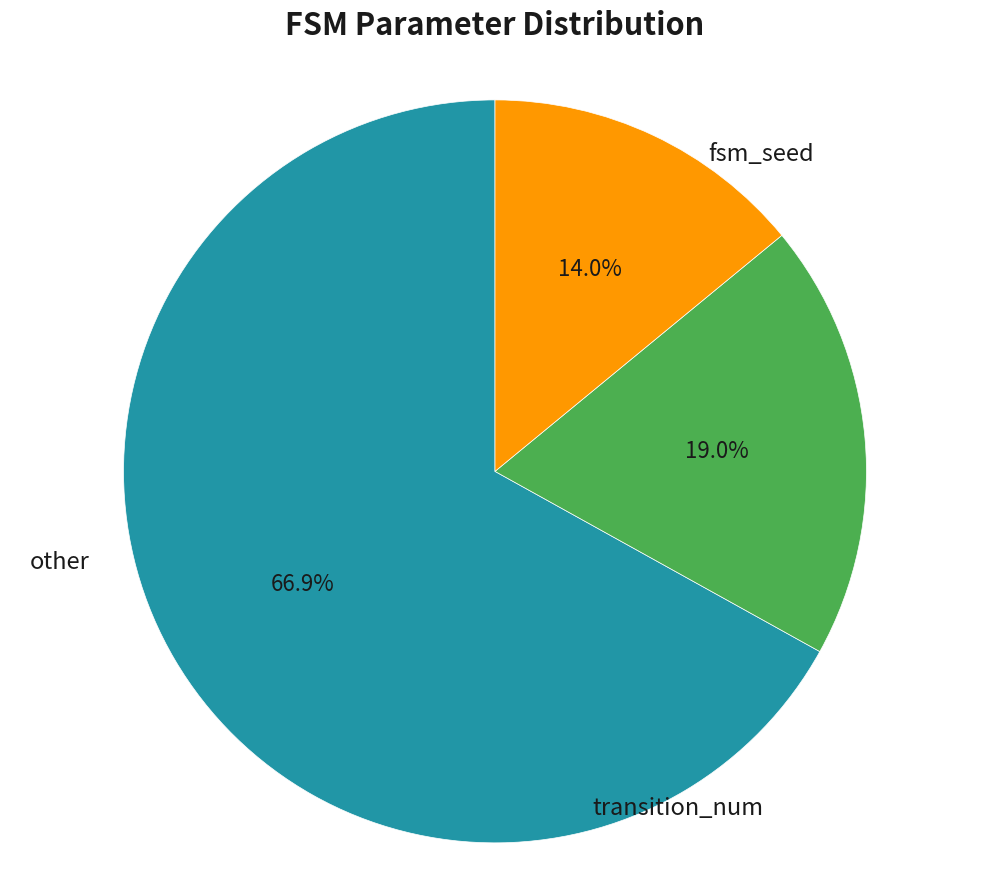

How many slices are in this pie chart?

3